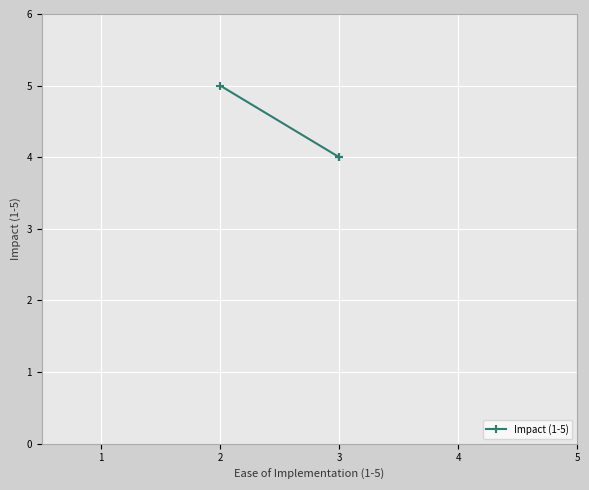

Between 2 and 3, which is larger?

2